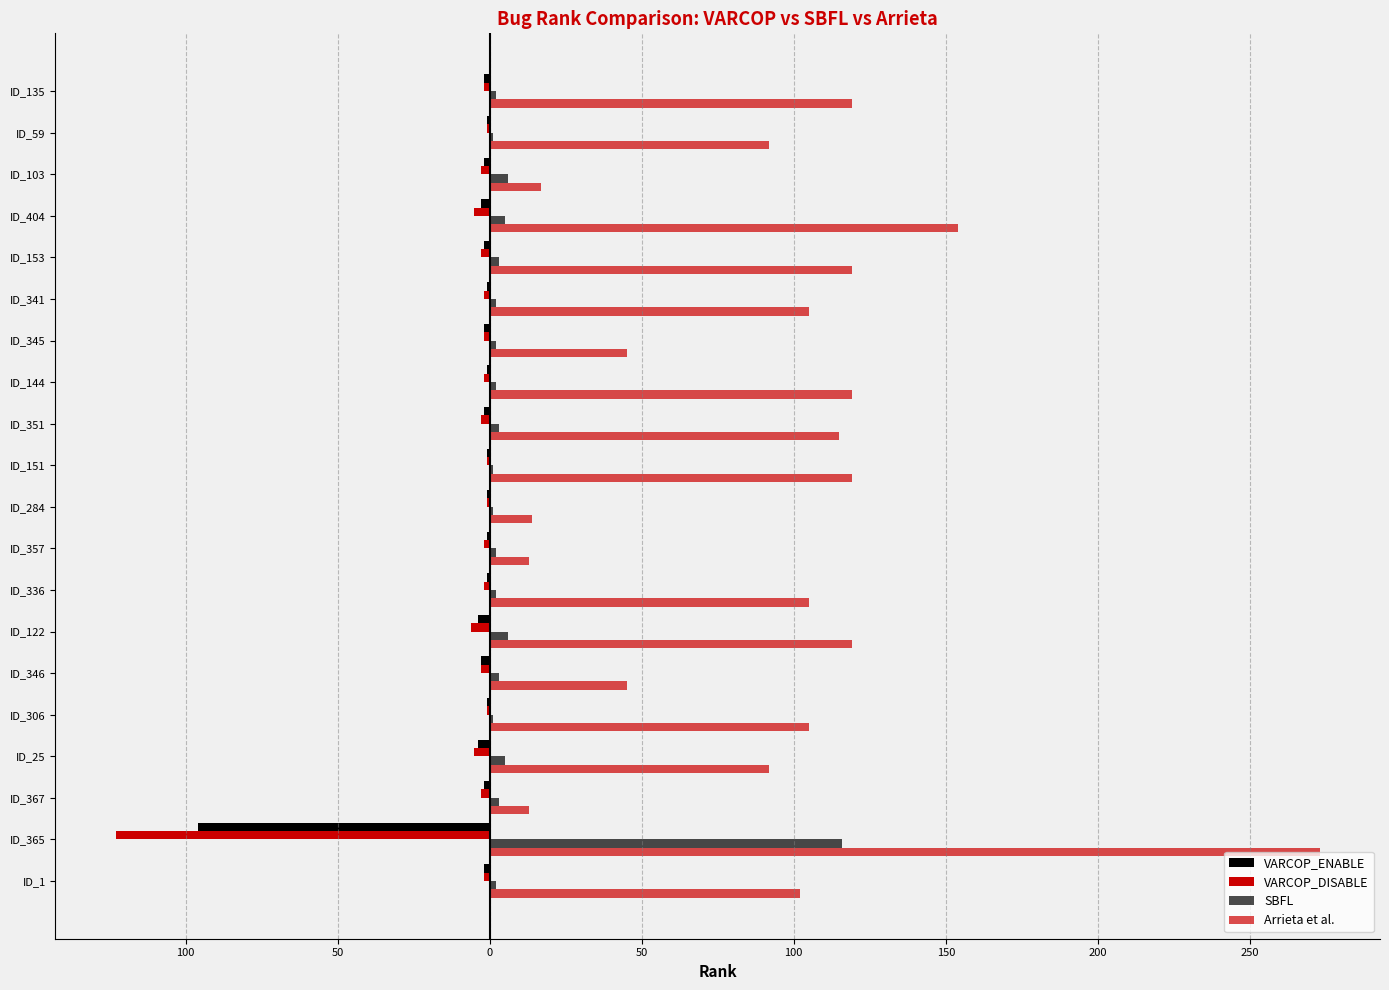

What are all the series names shown in the legend?

VARCOP_ENABLE, VARCOP_DISABLE, SBFL, Arrieta et al.